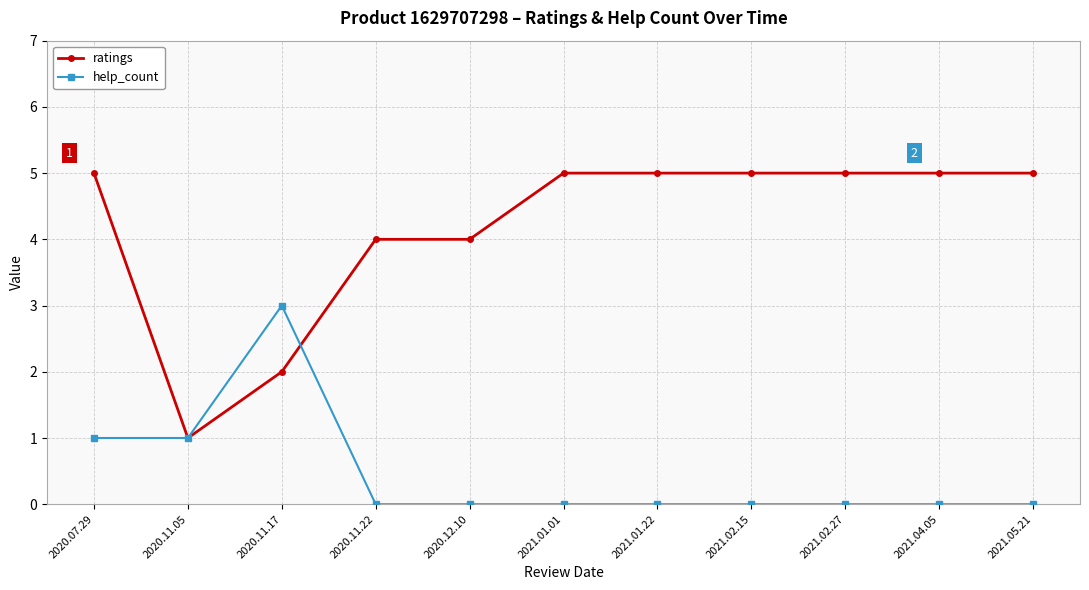

At which category does help_count reach its first local peak?

2020.11.17